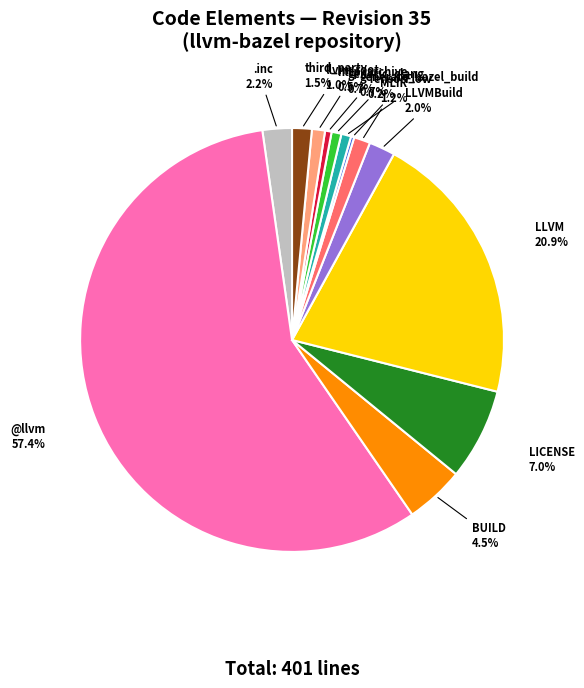

What is the total percentage of http_archive and LLVM?

21.4%